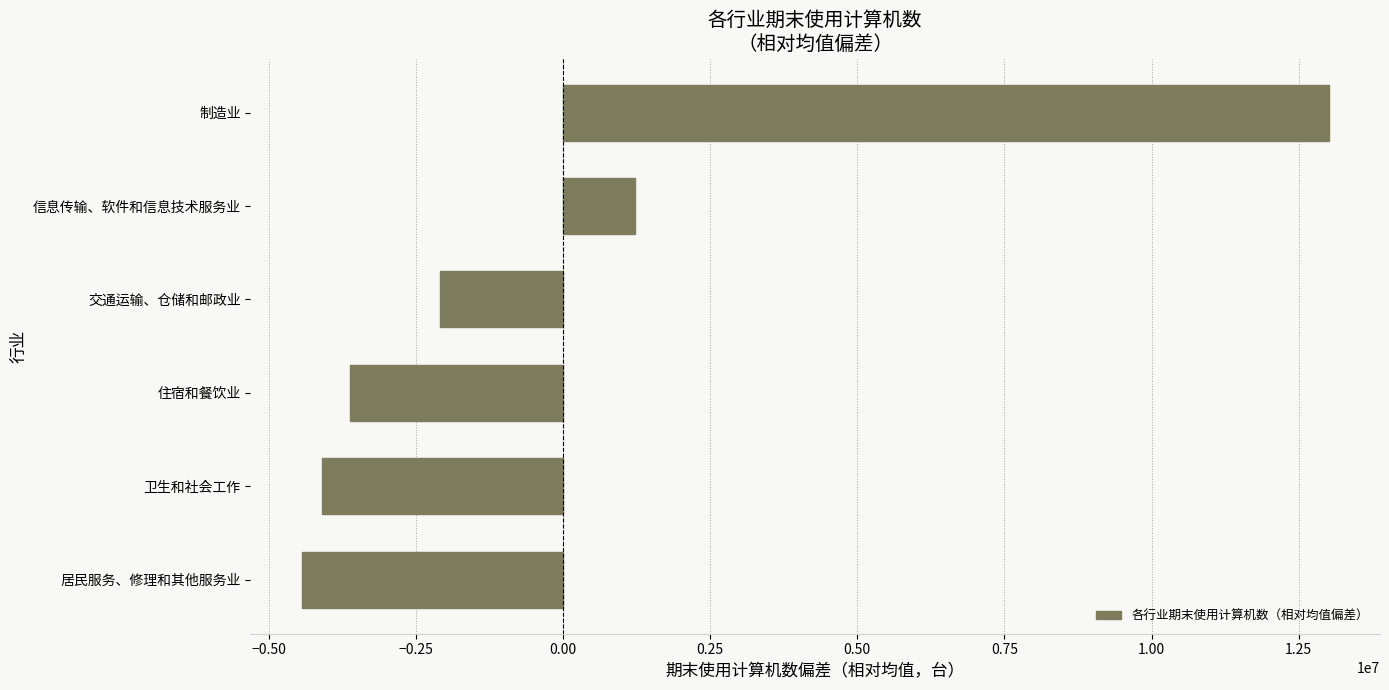

At which label is the value closest to 4286729?

信息传输、软件和信息技术服务业